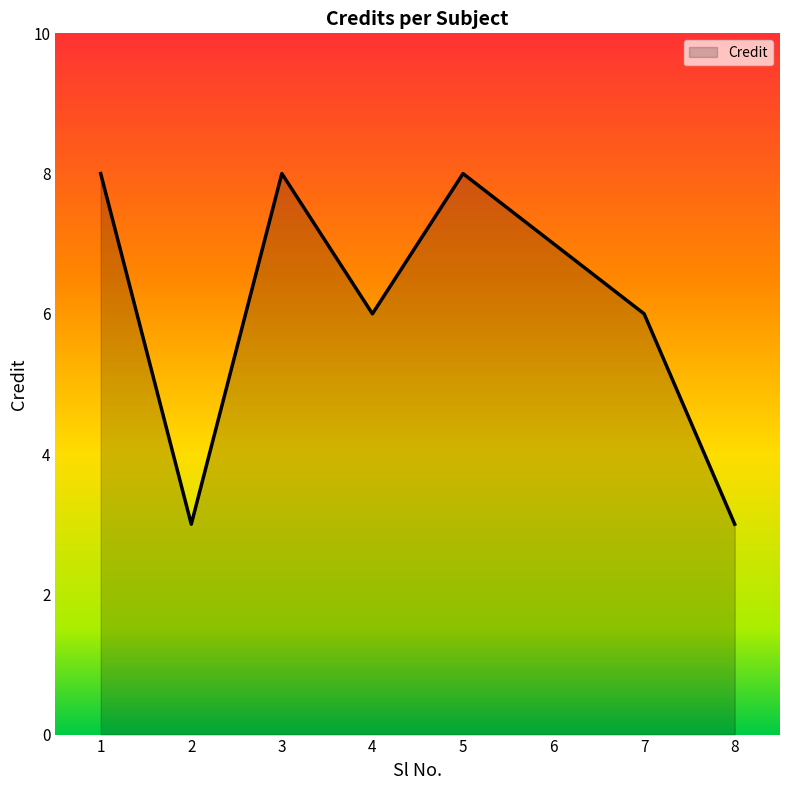

True or false: the data has more than 0 interior local peaks.

True